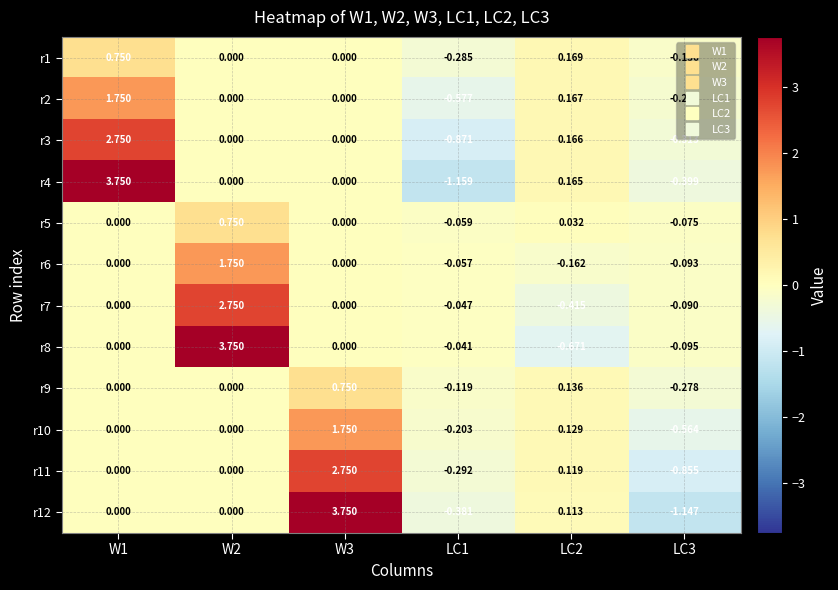

At which category is the sum across all series the highest?

W1